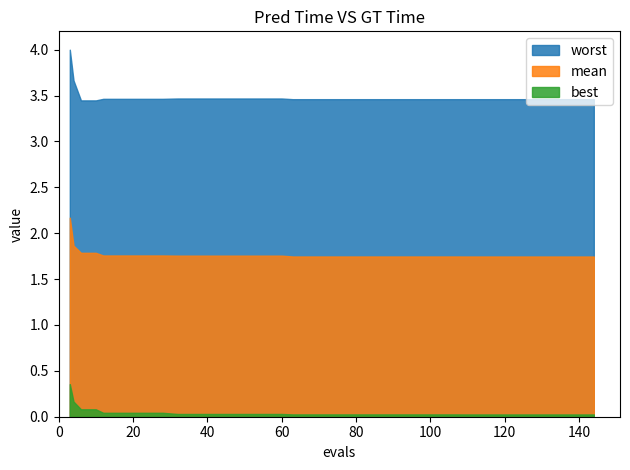

Between 31 and 18, which is larger?

31